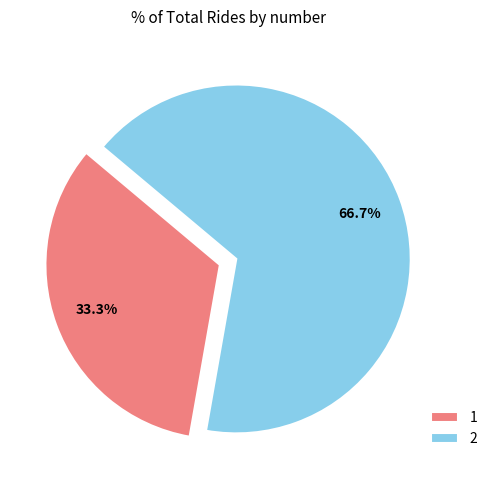

Approximately how many times larger is the value at 1 compared to 2?

0.5